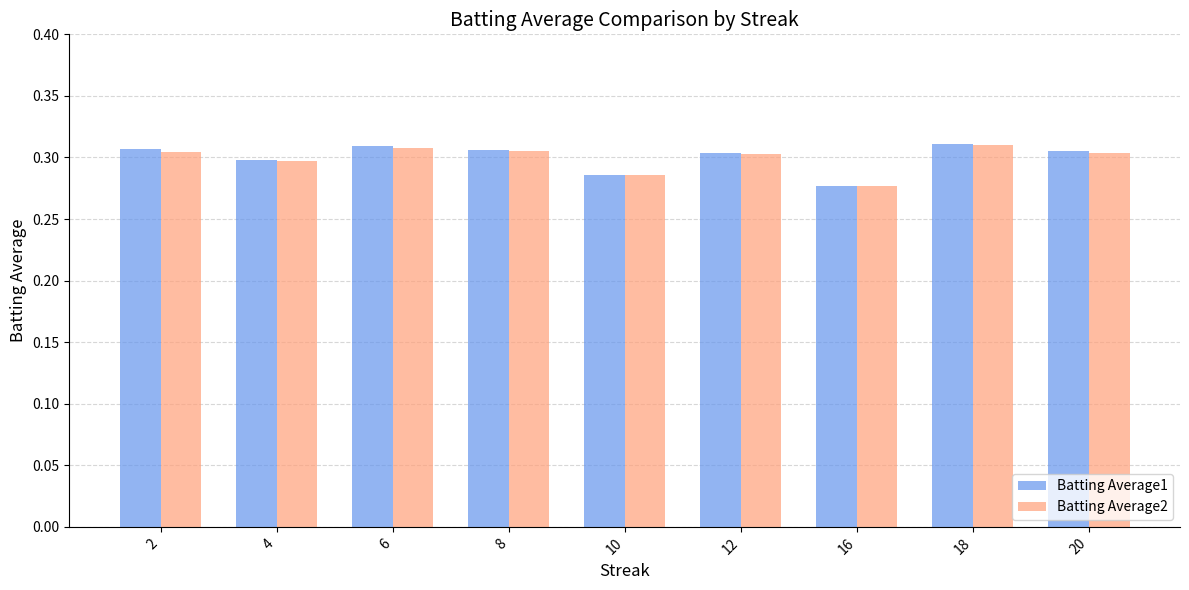

At how many categories does at least one series exceed 0?

9